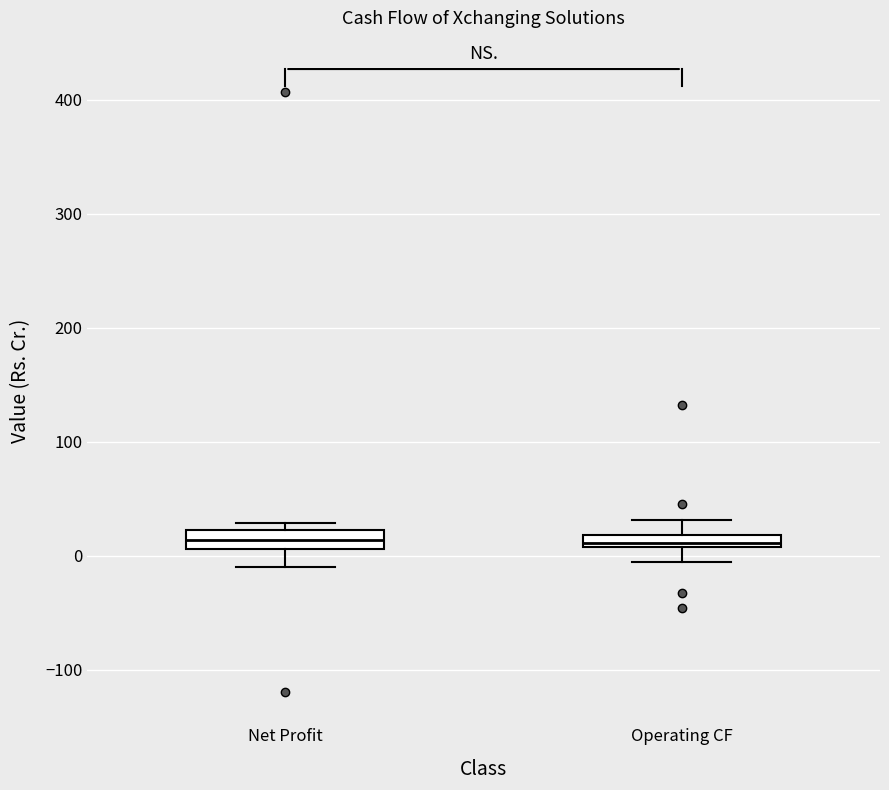

Where does the upper whisker of the box for Operating CF end on the y-axis? The values are not printed on the chart, so give them approximately, as read against the axis.

30